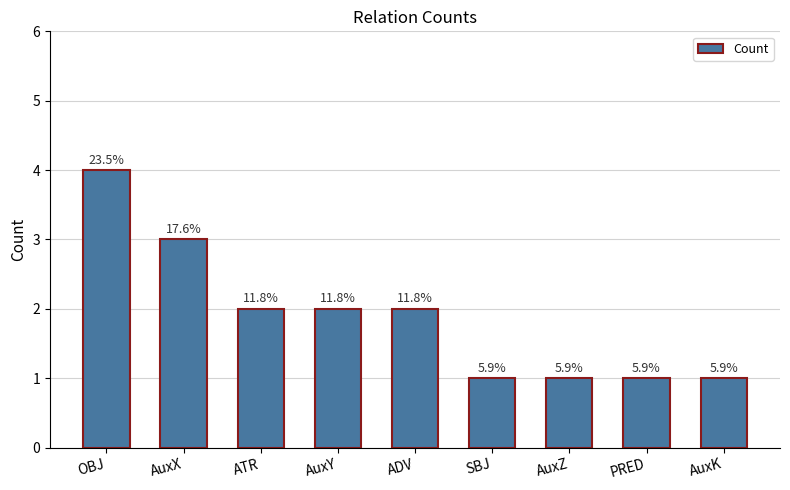

What is the label of the 9th bar from the left?

AuxK